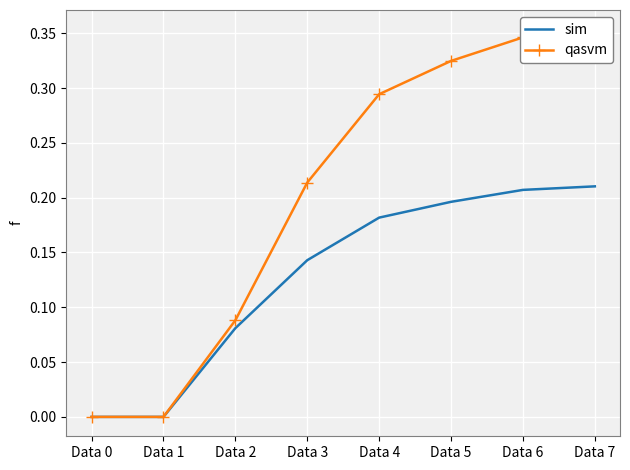

Rank the series at Data 7 from lowest to highest value.

sim, qasvm